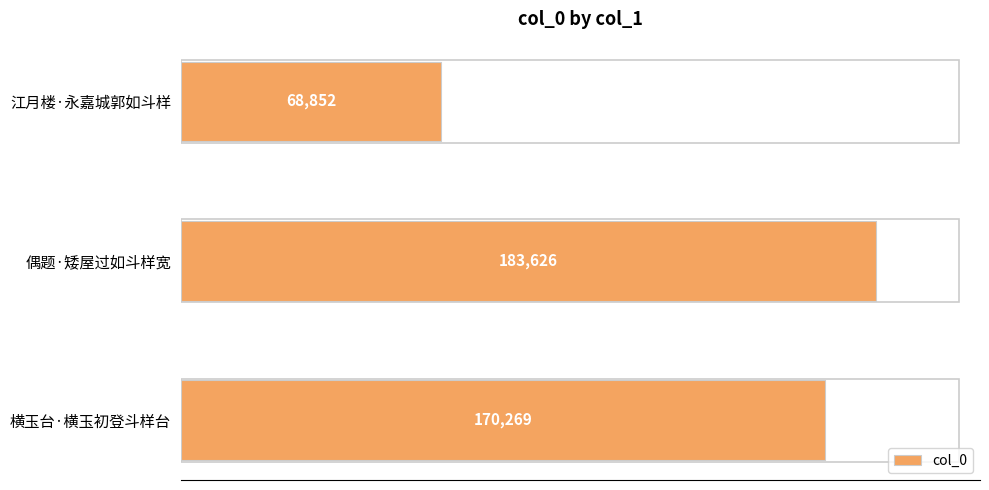

At which label is the value closest to 126239?

横玉台·横玉初登斗样台